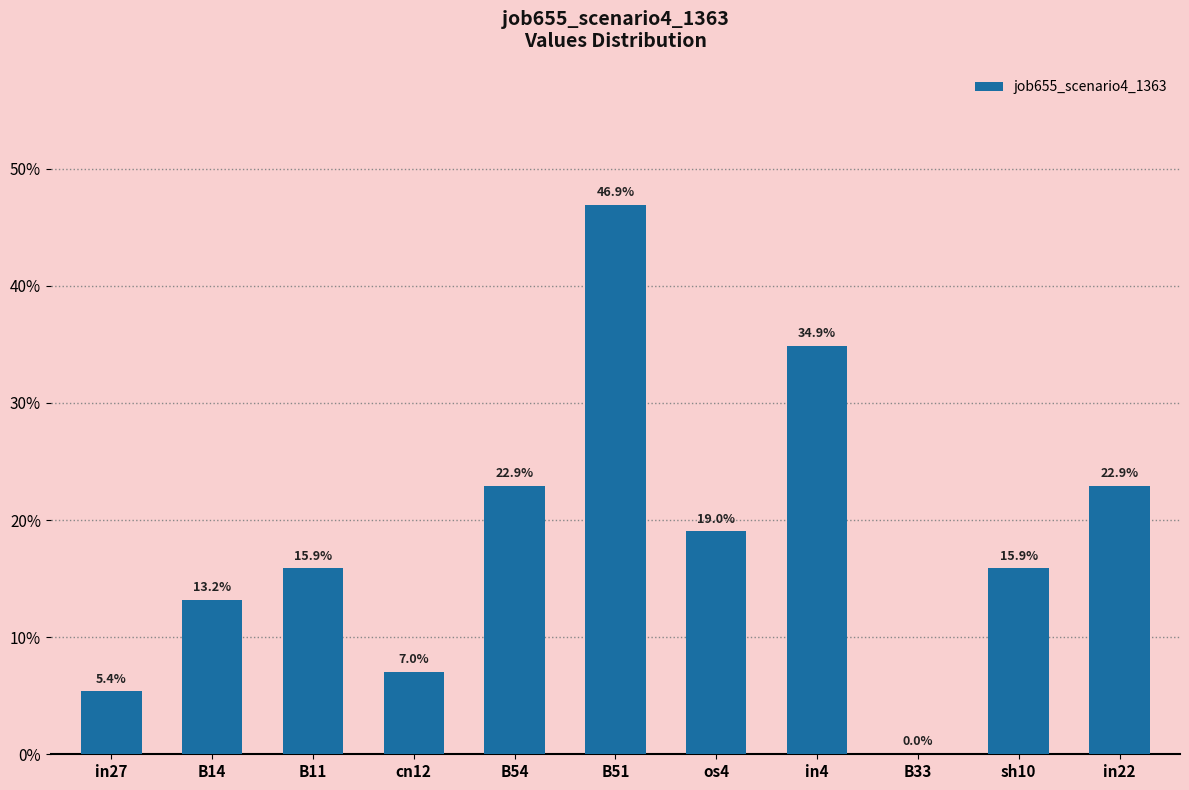

Are the bars horizontal?

No